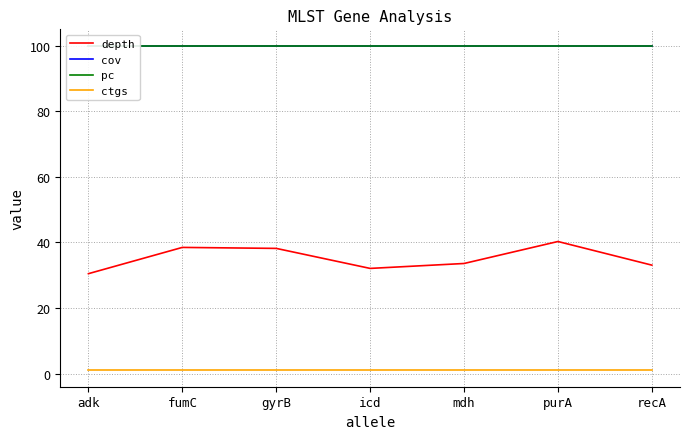

Reading right to left, what are all the values shown in this chart?

depth: 33.1	40.3	33.6	32.1	38.2	38.5	30.5
cov: 100.0	100.0	100.0	100.0	100.0	100.0	100.0
pc: 100.0	100.0	100.0	100.0	100.0	100.0	100.0
ctgs: 1.0	1.0	1.0	1.0	1.0	1.0	1.0